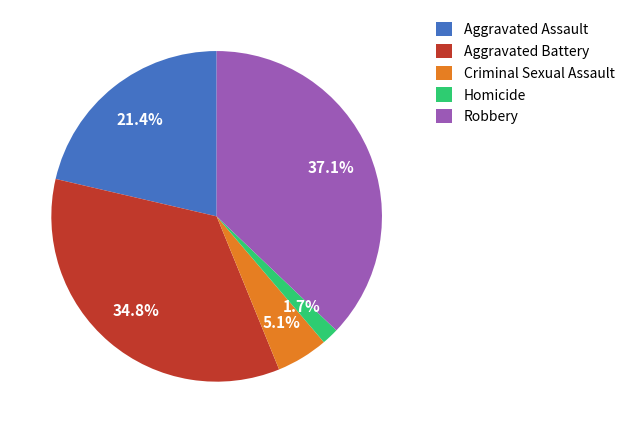

What portion of the pie excludes Aggravated Battery?

65.2%